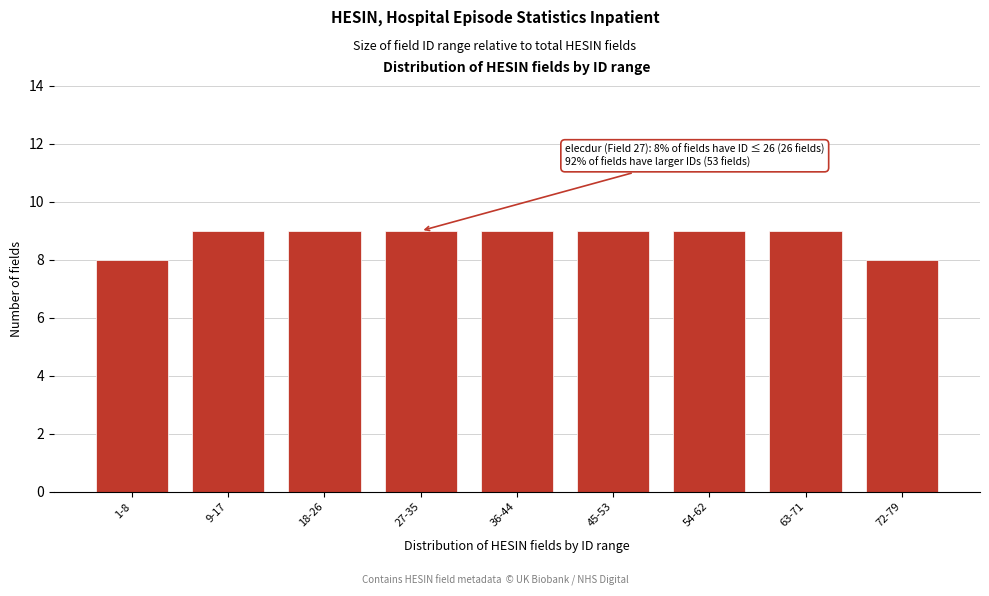

Reading right to left, what are all the values shown in this chart?

72-79=8	63-71=9	54-62=9	45-53=9	36-44=9	27-35=9	18-26=9	9-17=9	1-8=8